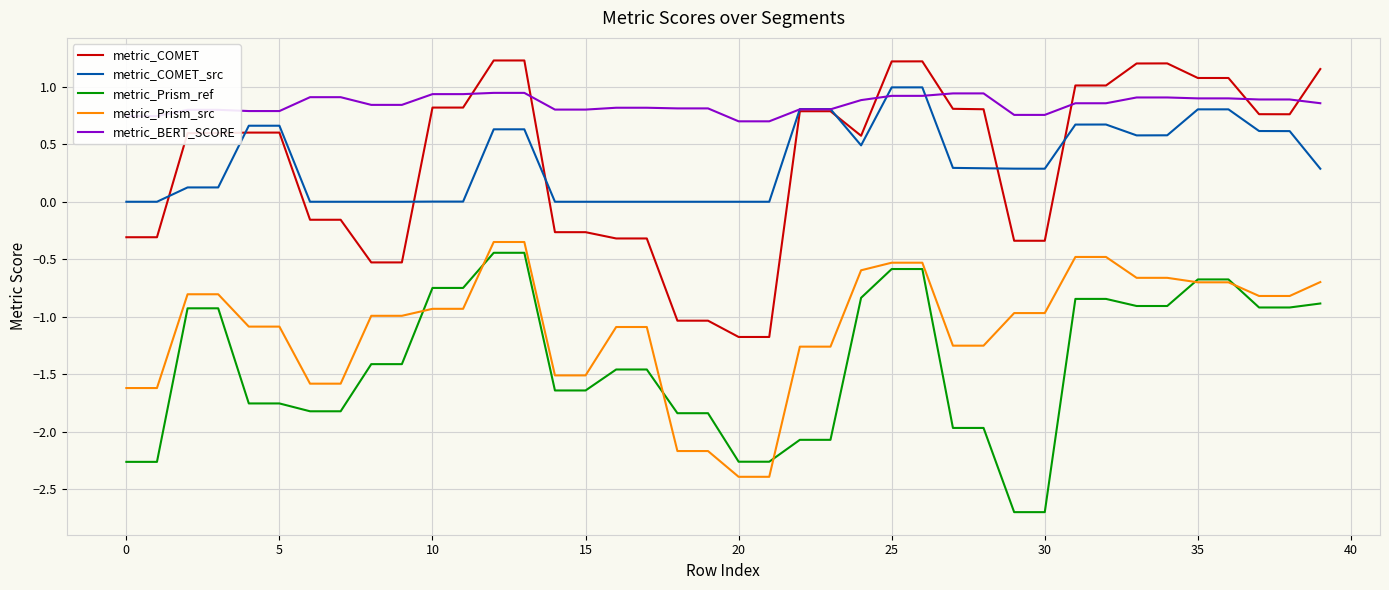

Which series ends up on top after the final intersection of metric_COMET and metric_COMET_src?

metric_COMET